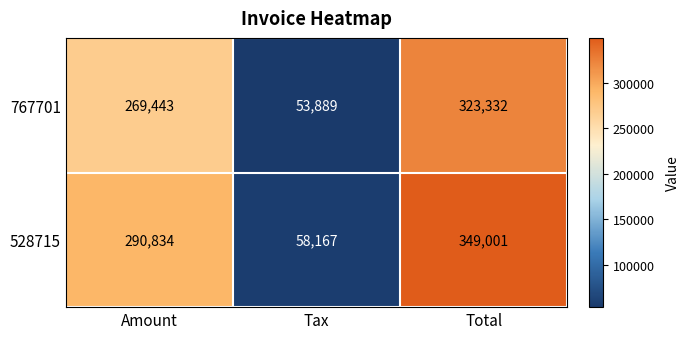

Which label corresponds to the smallest value in the chart?

Tax